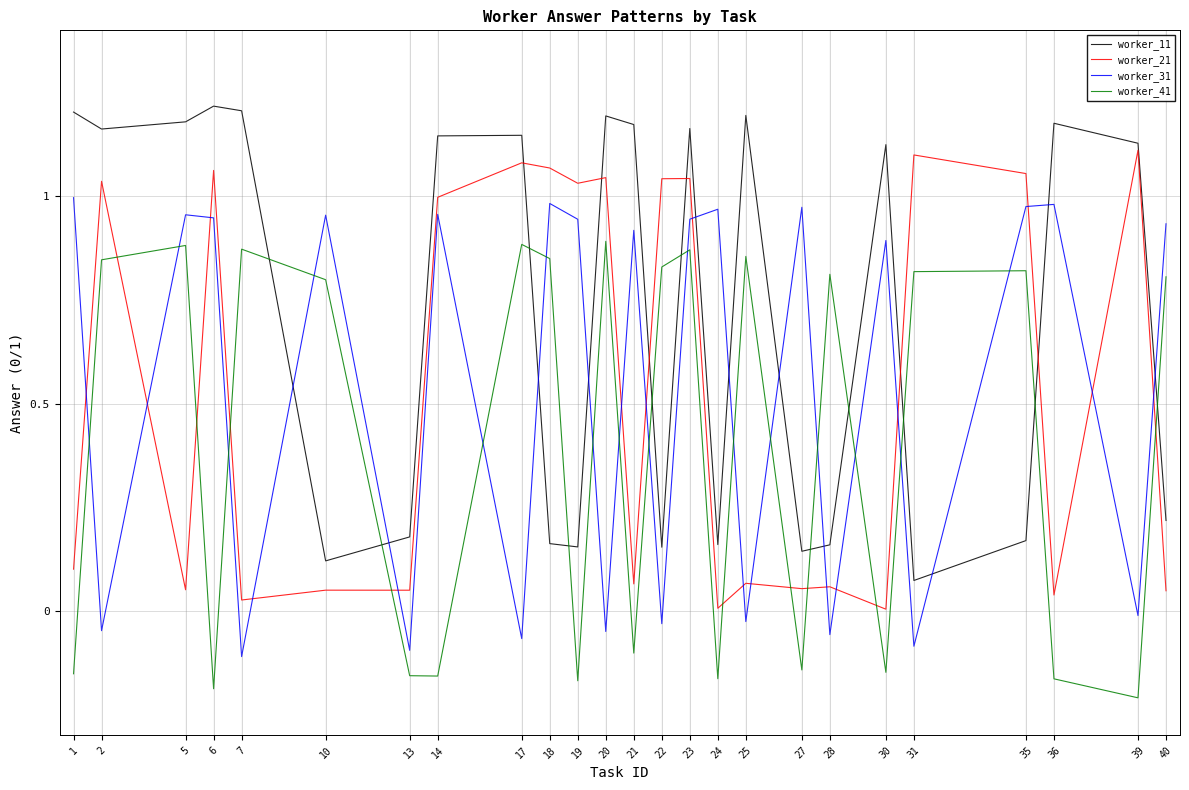

What is the spread (max minus min) of values at 21?

1.3